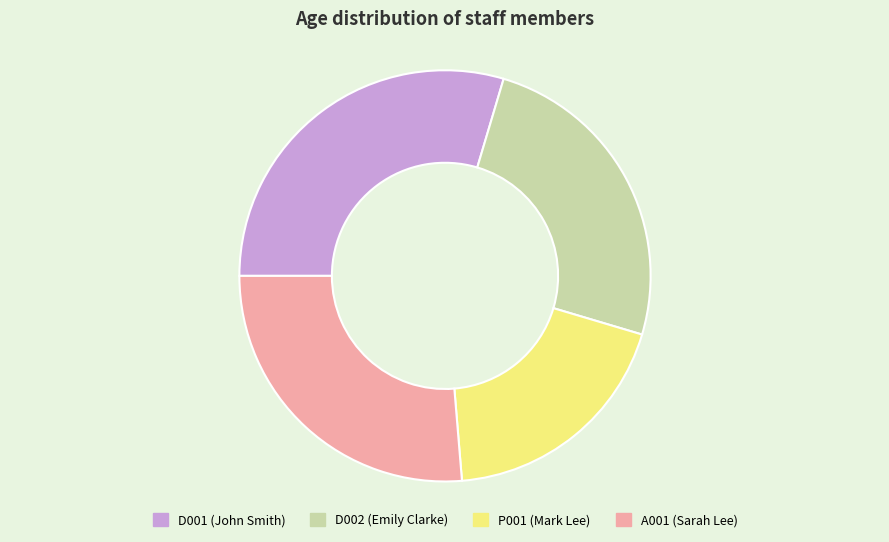

True or false: A001 accounts for 38% of the total.

False